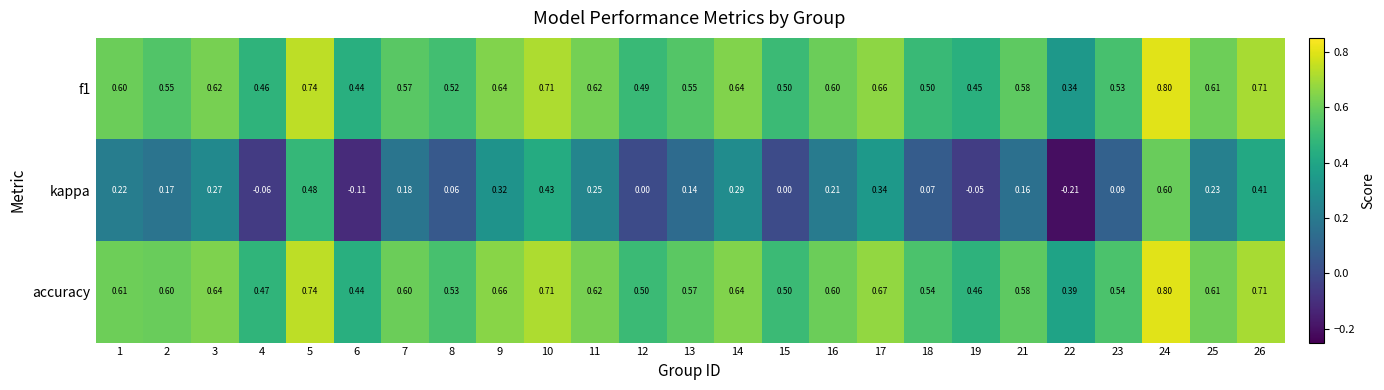

Which series has the largest total across all categories?

accuracy